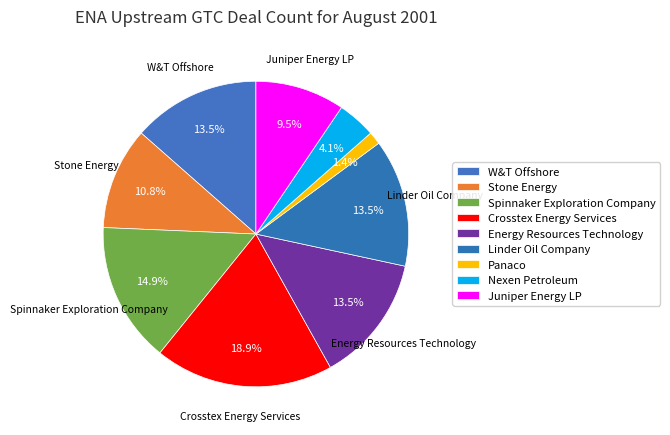

Does any single category account for the majority?

No